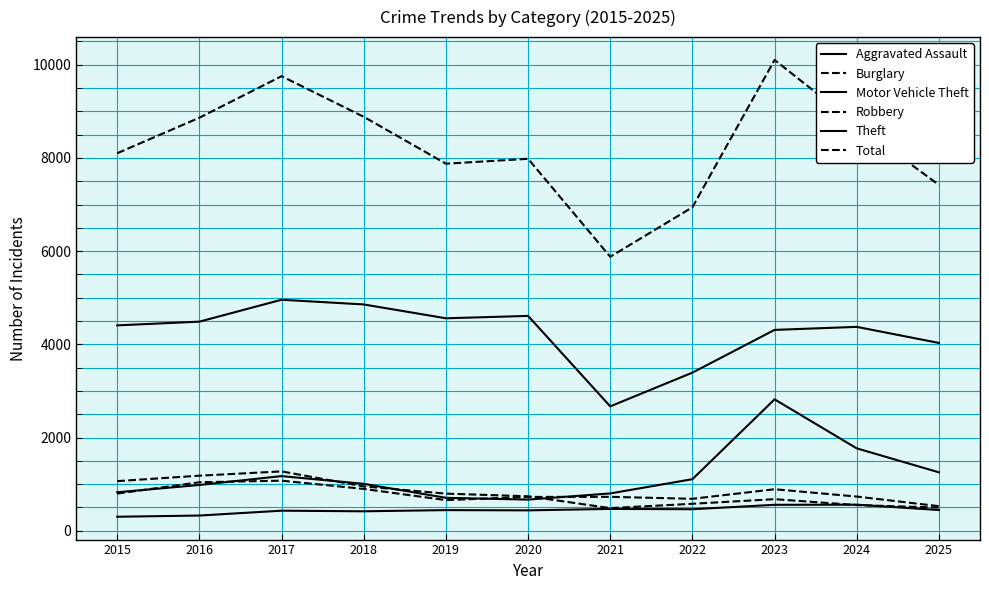

True or false: Total has more than 1 interior local peaks.

True